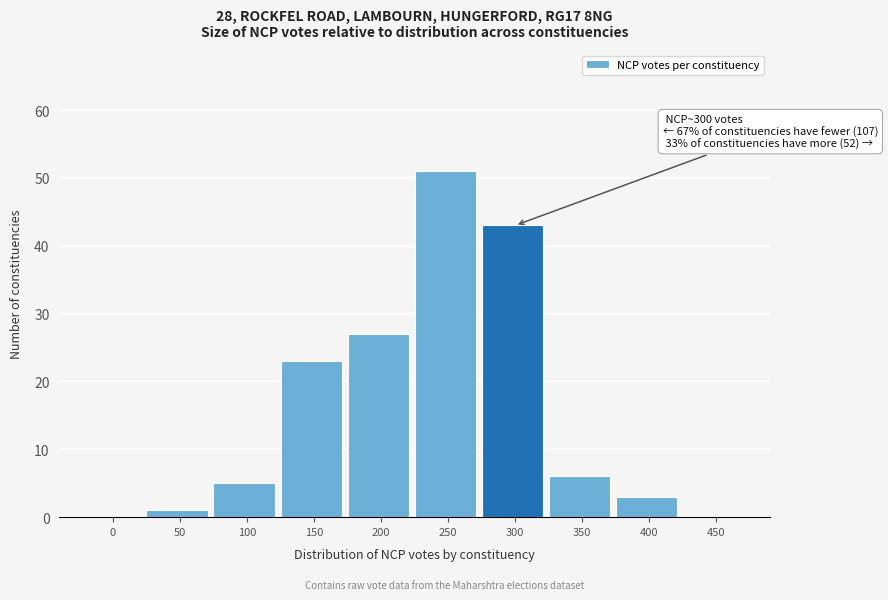

Reading right to left, transcribe all the data shown in this chart.

450=0	400=3	350=6	300=43	250=51	200=27	150=23	100=5	50=1	0=0